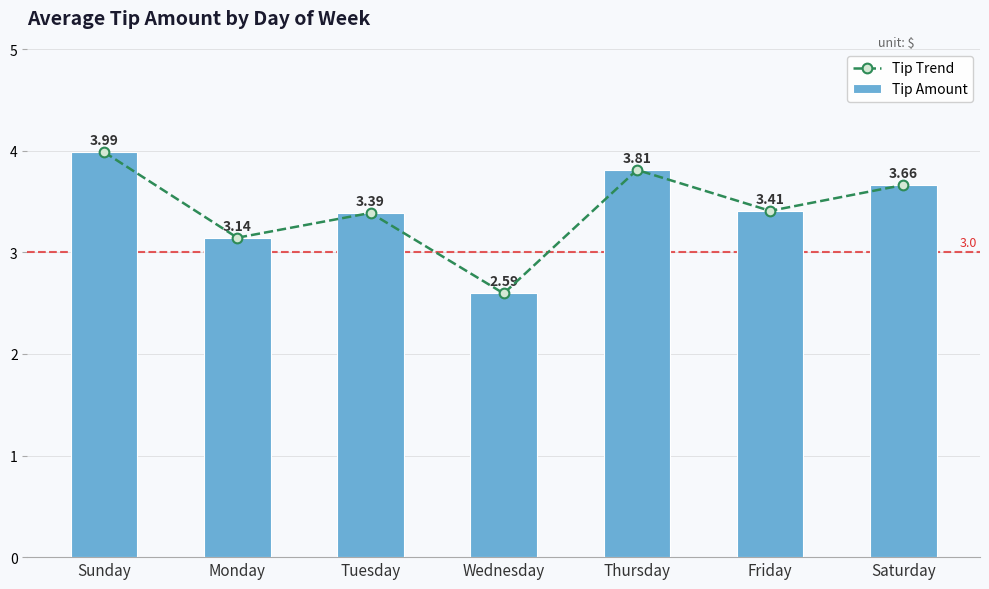

What position from the left is Monday?

2